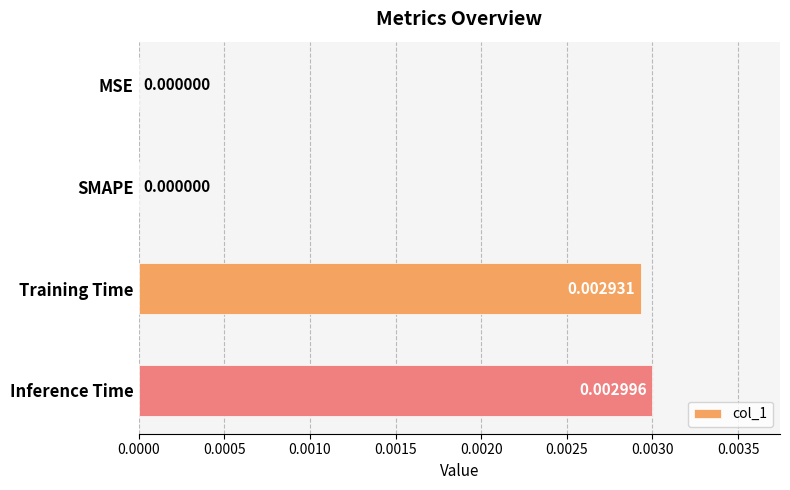

Count the values in the range 0 to 1.

4